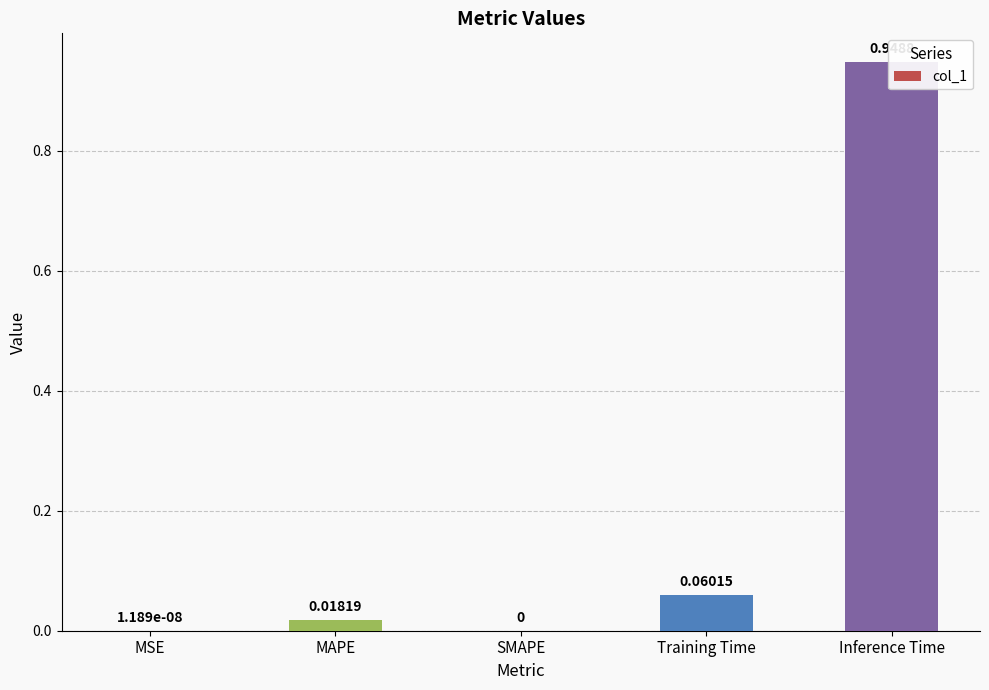

Is it true that the value at Inference Time is 1.6?

False